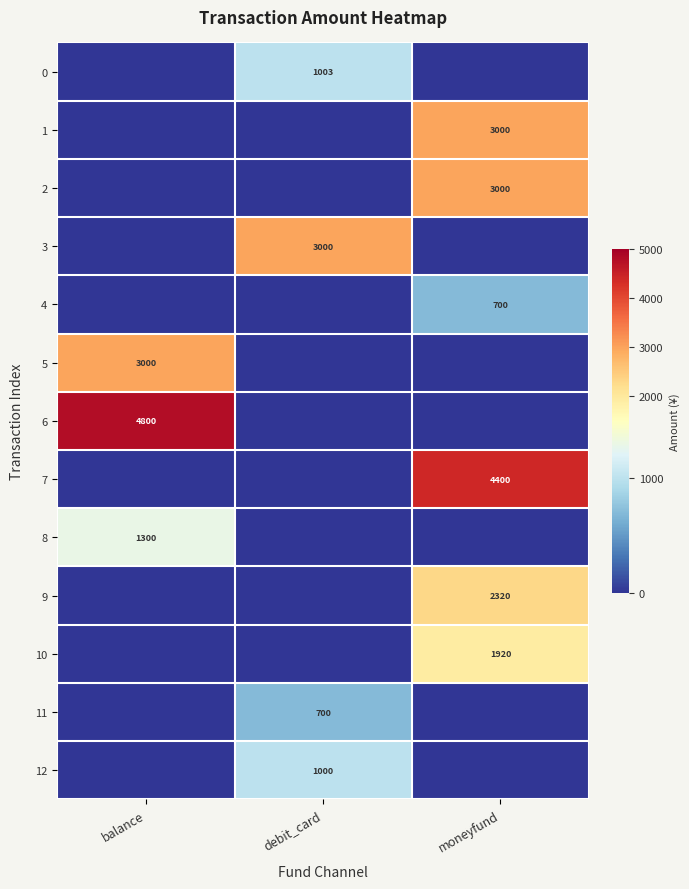

The value of 5 at balance is 3976. True or false?

False